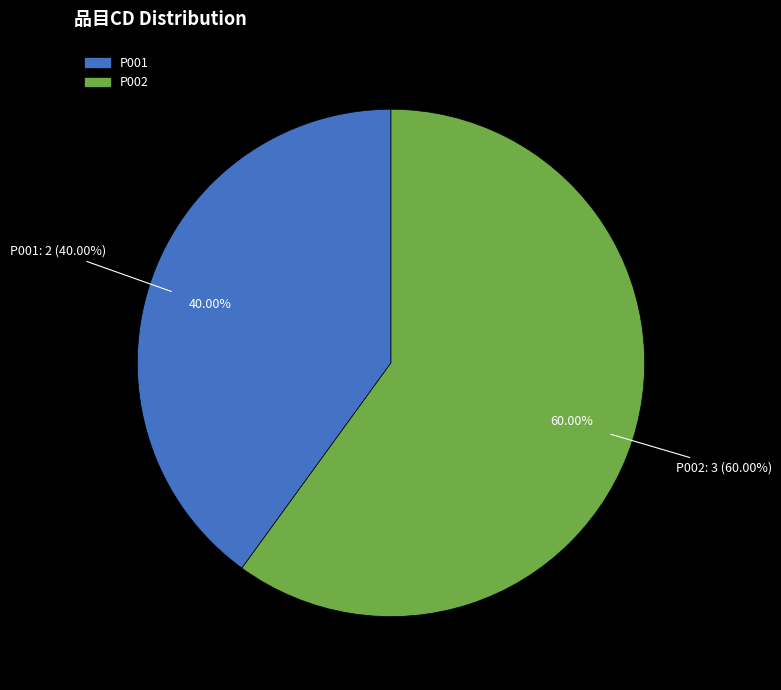

What percentage is the P001 slice, to the nearest percent?

40%